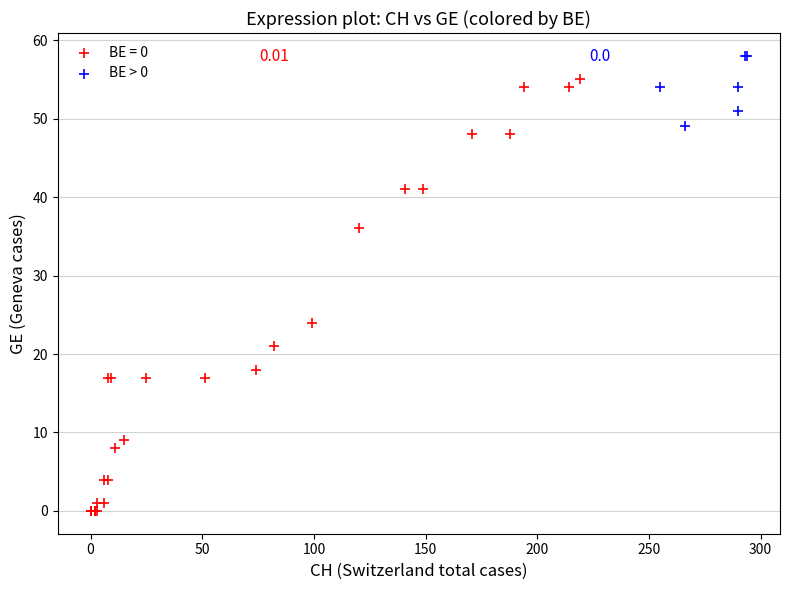

Which series contains the lowest Y value?

BE = 0